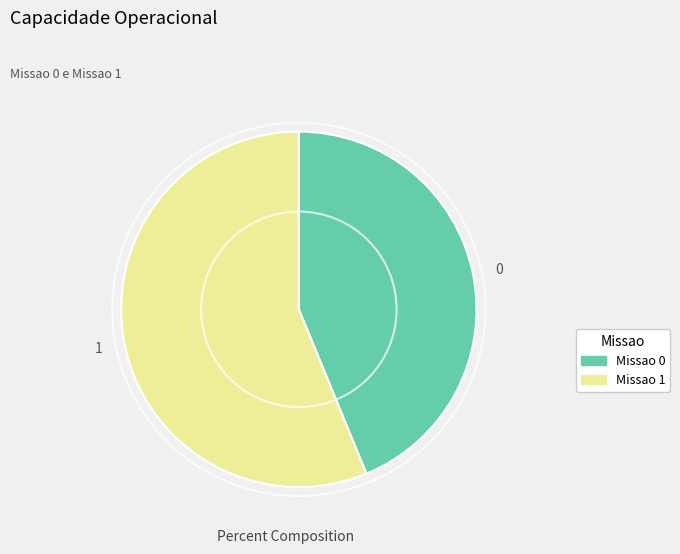

Does any single category account for the majority?

Yes